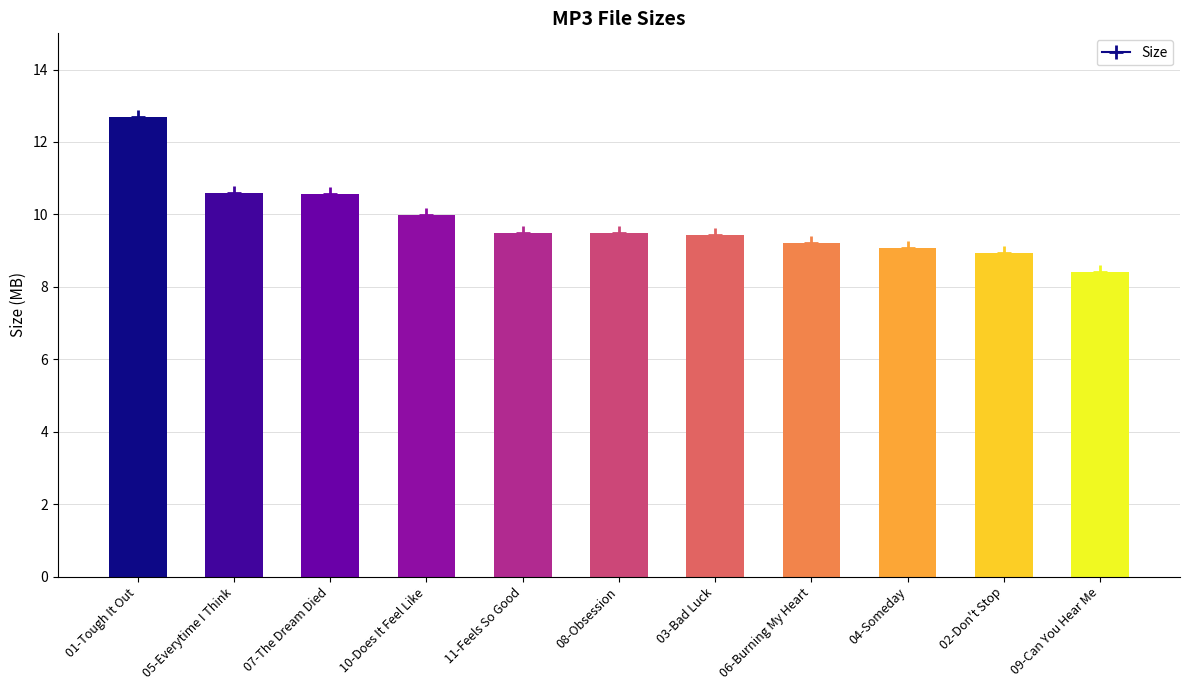

Approximately how many times larger is the value at 02-Don't Stop compared to 04-Someday?

1.0